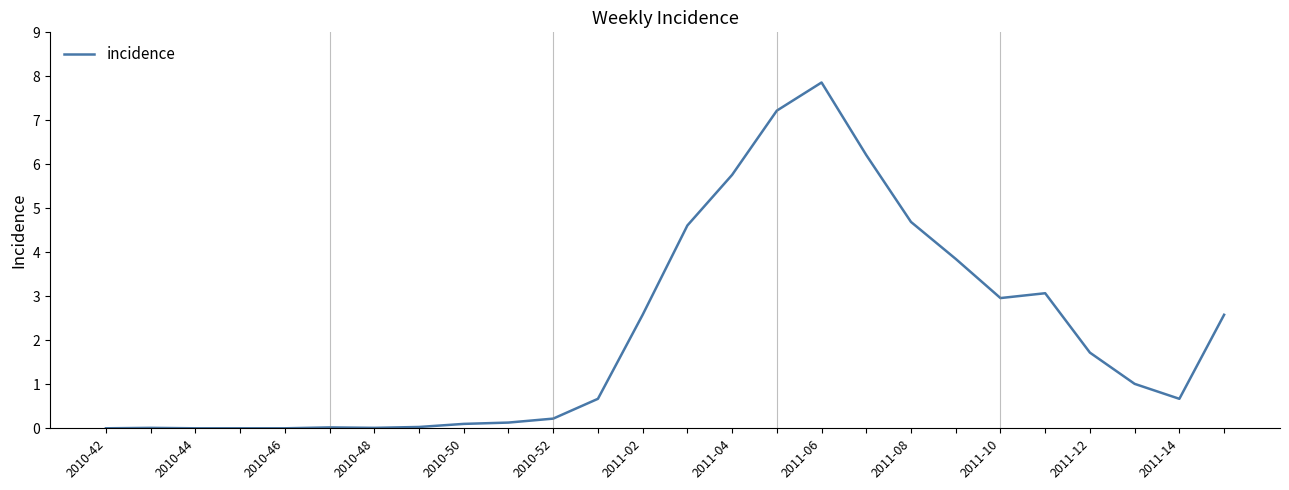

What is the difference between the second highest and second lowest values?

7.2